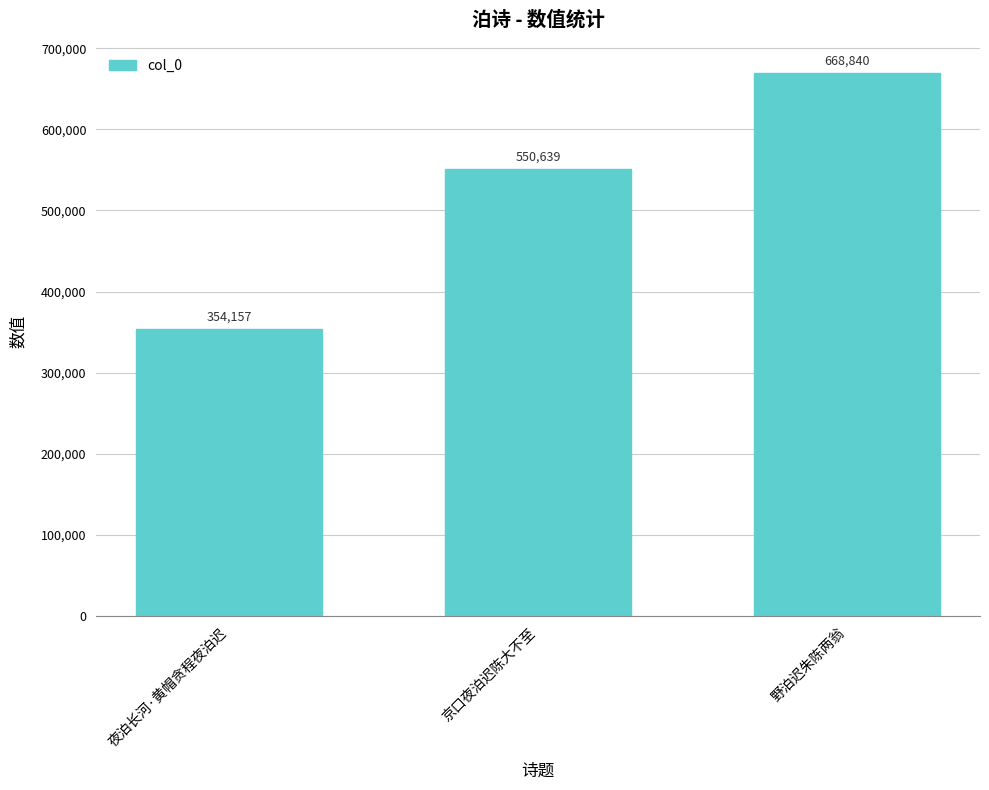

Rank the categories by value from lowest to highest.

夜泊长河·黄帽贪程夜泊迟, 京口夜泊迟陈大不至, 野泊迟朱陈两翁